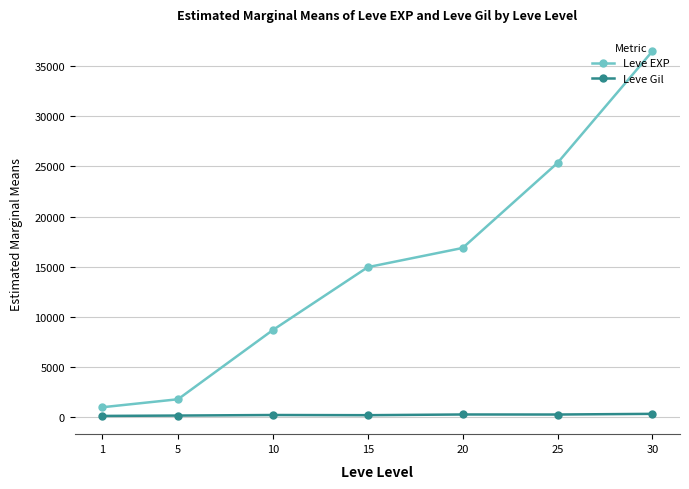

What is the smallest value displayed?

113.0